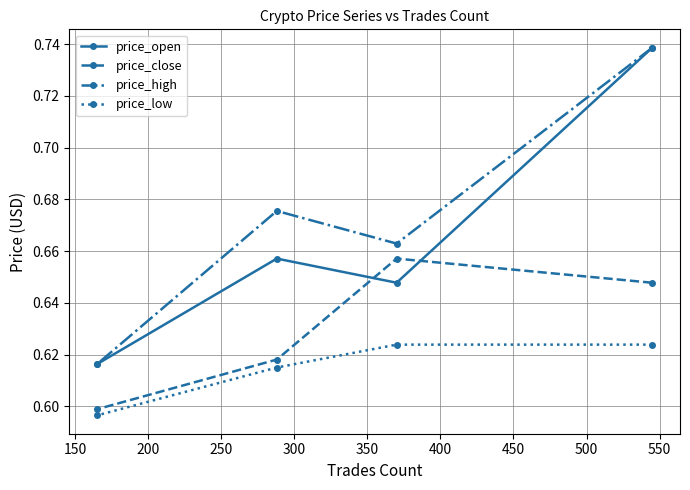

Rank the series by their maximum value, from highest to lowest.

price_open, price_high, price_close, price_low